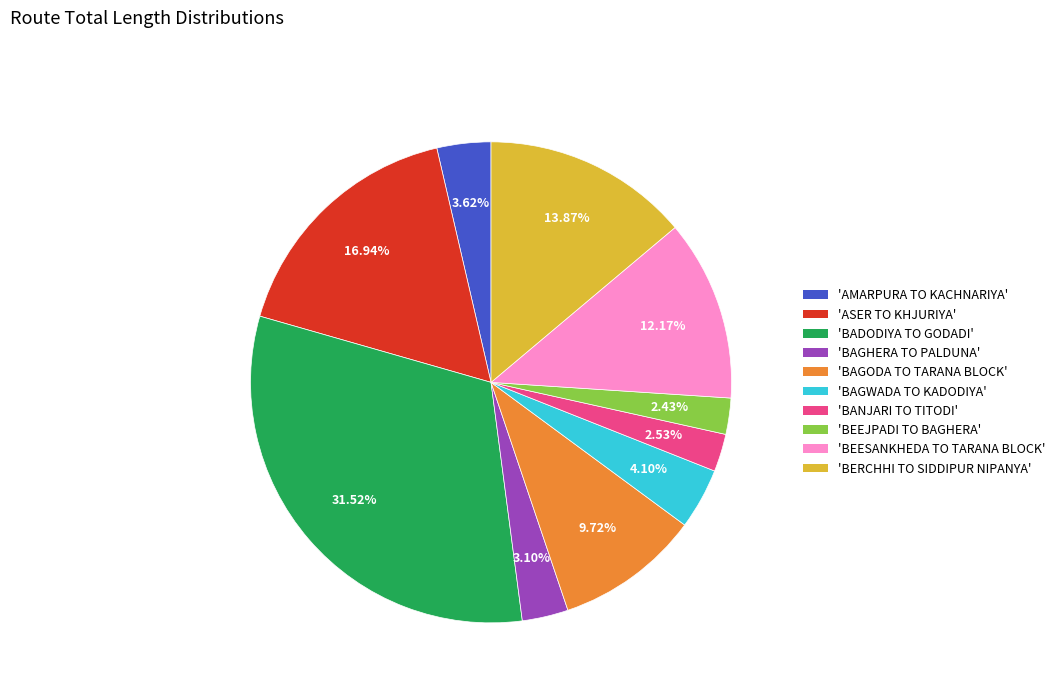

Does any single category account for the majority?

No